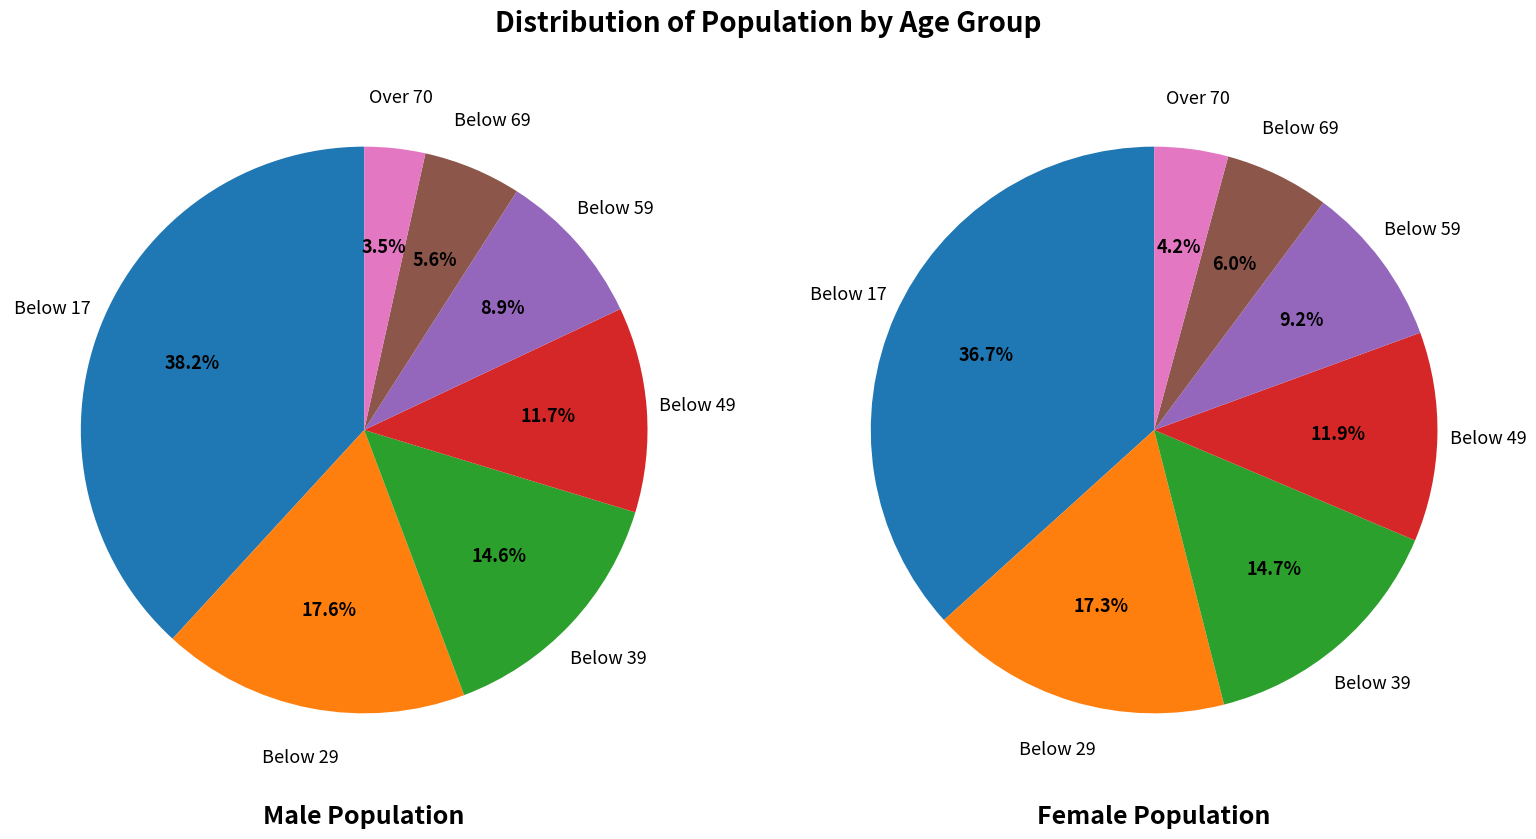

Rank the categories by FemalePopulation value from highest to lowest.

Below 17, Below 29, Below 39, Below 49, Below 59, Below 69, Over 70